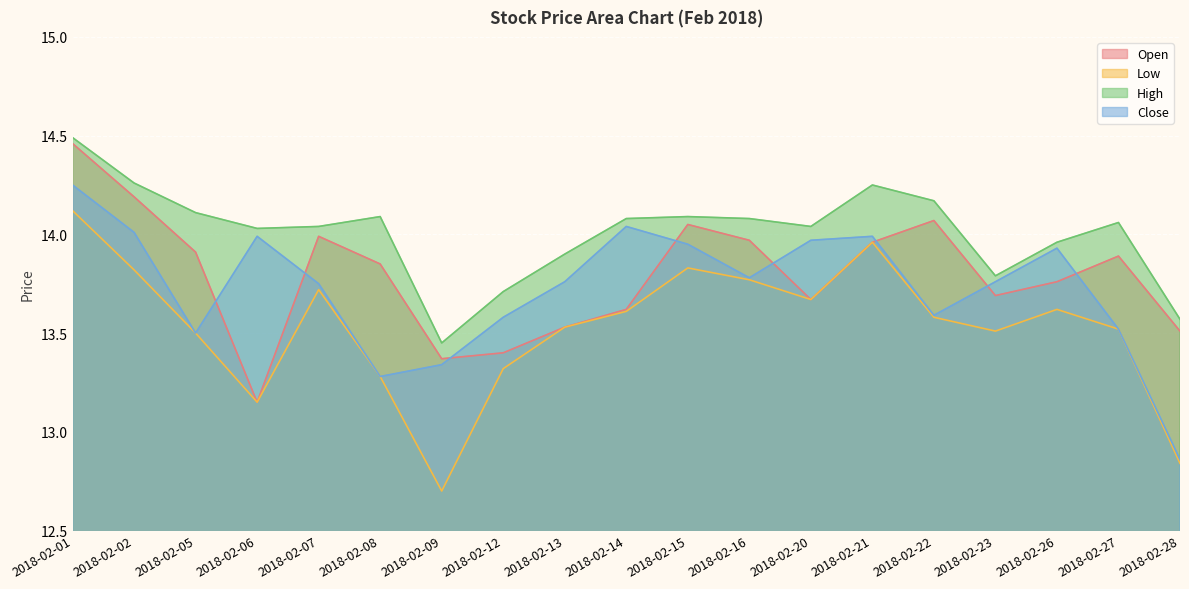

What is the greatest value displayed?

14.5